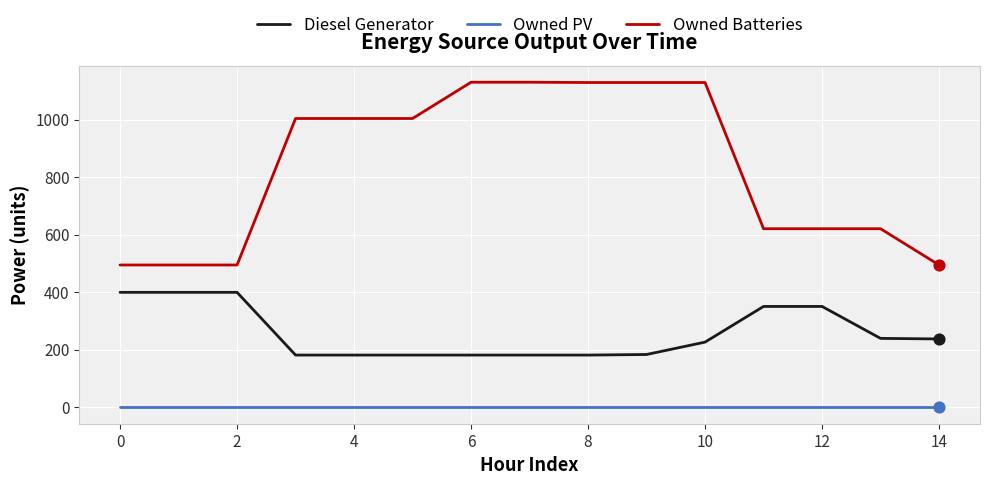

What are all the series names shown in the legend?

Diesel Generator, Owned PV, Owned Batteries